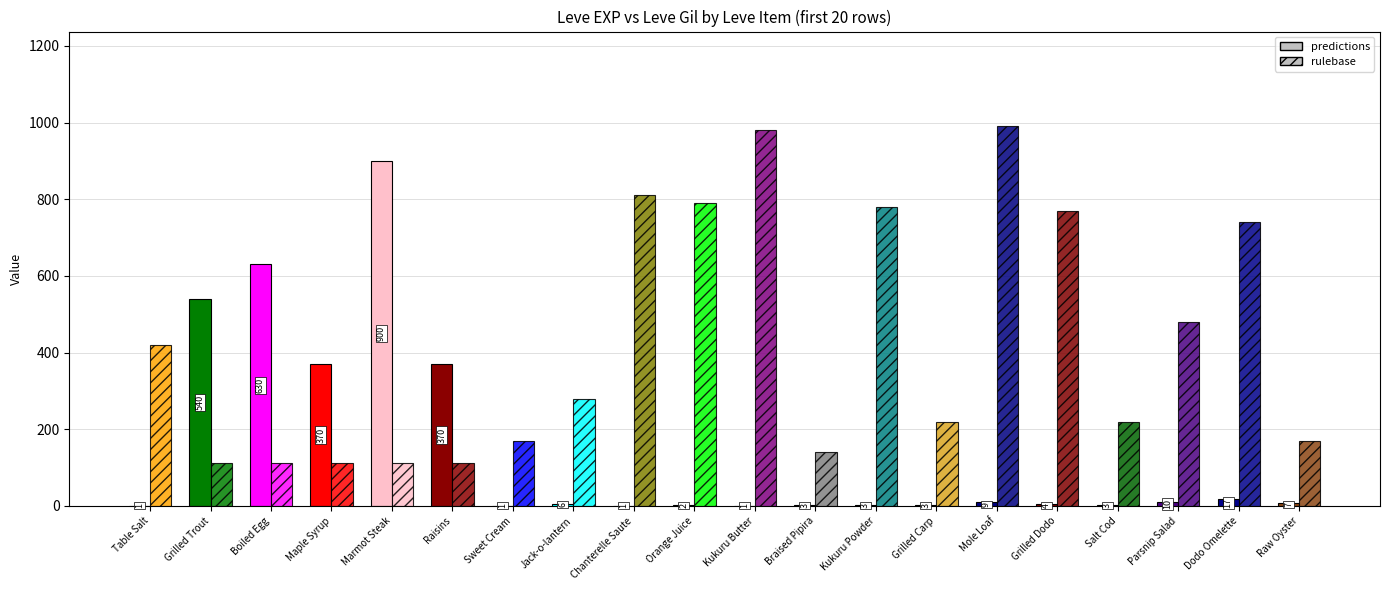

What is the sum of the Leve Gil (rulebase) values at Table Salt and Braised Pipira?

560